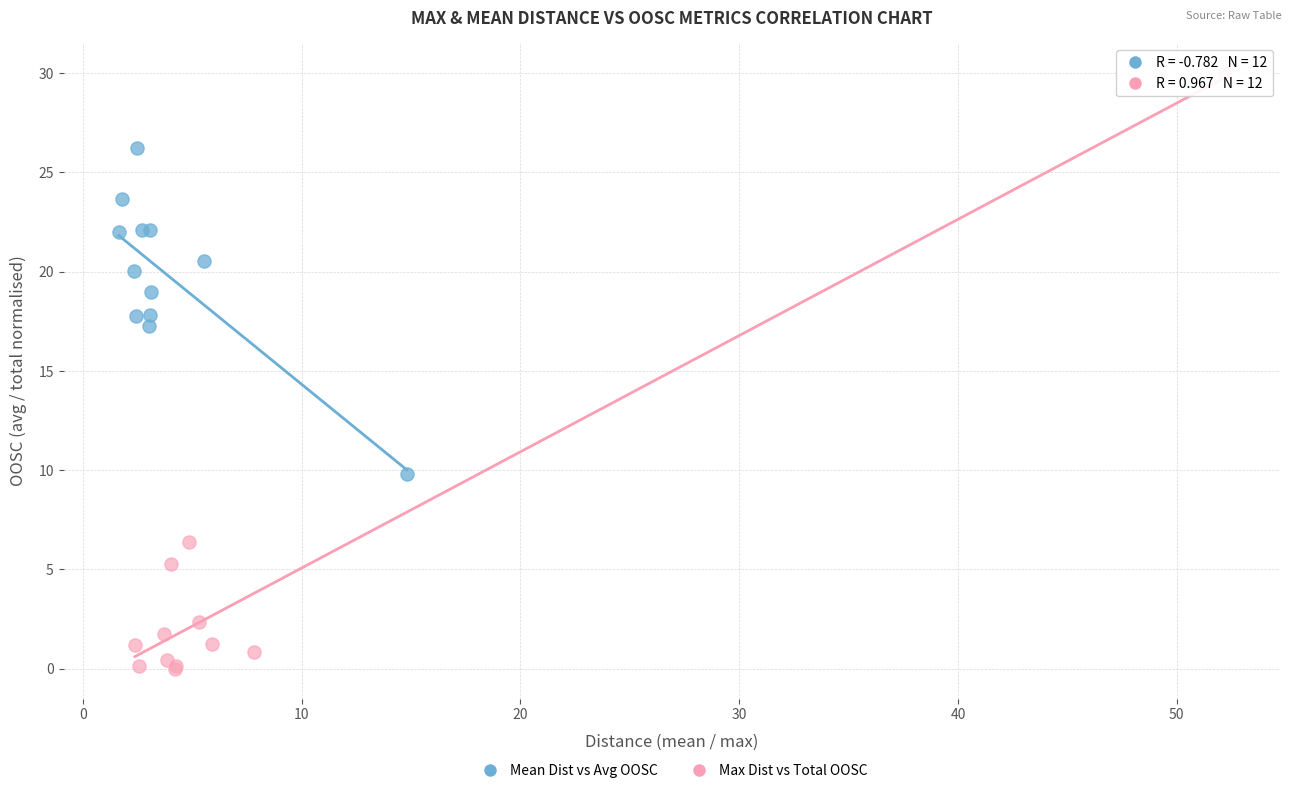

Which series contains the highest Y value?

Max Dist vs Total OOSC